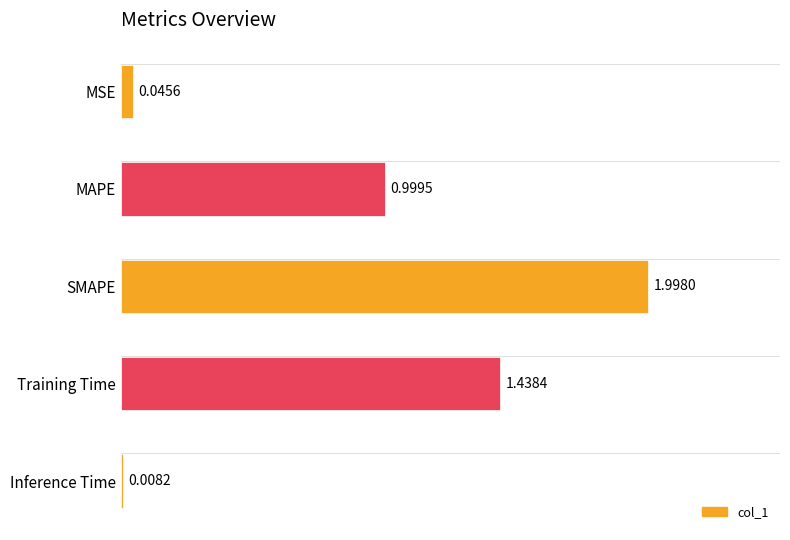

Rank the categories by value from lowest to highest.

Inference Time, MSE, MAPE, Training Time, SMAPE